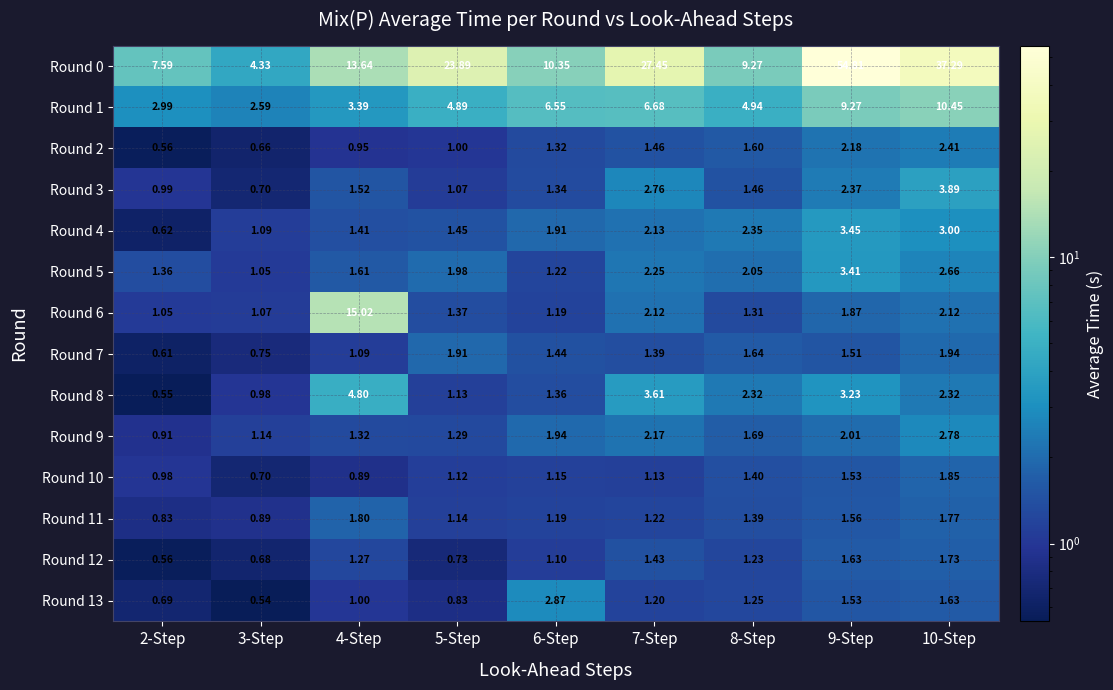

Which series has the largest total across all categories?

Round 0